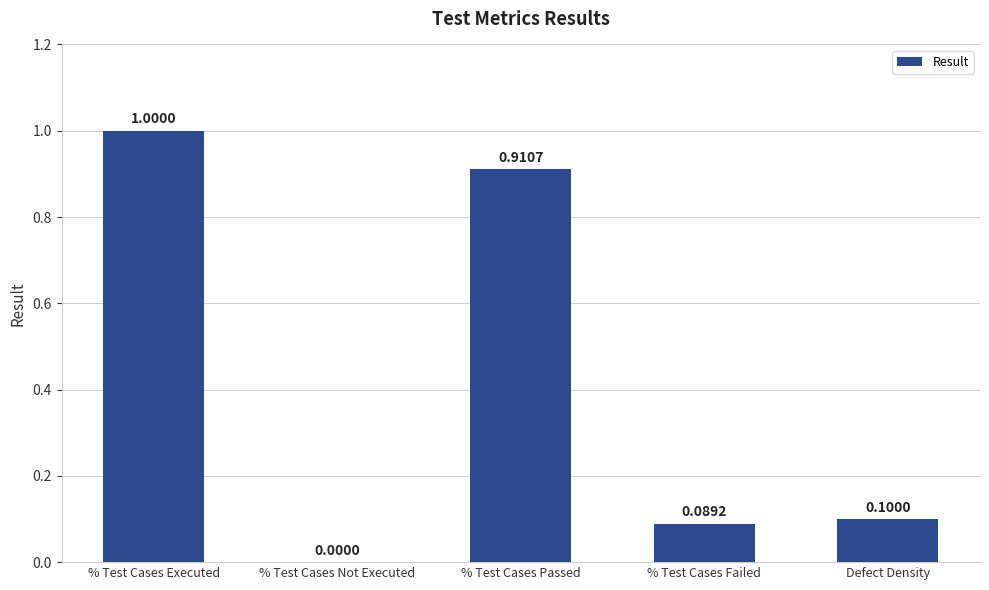

Which has a higher value, % Test Cases Not Executed or % Test Cases Failed?

% Test Cases Failed